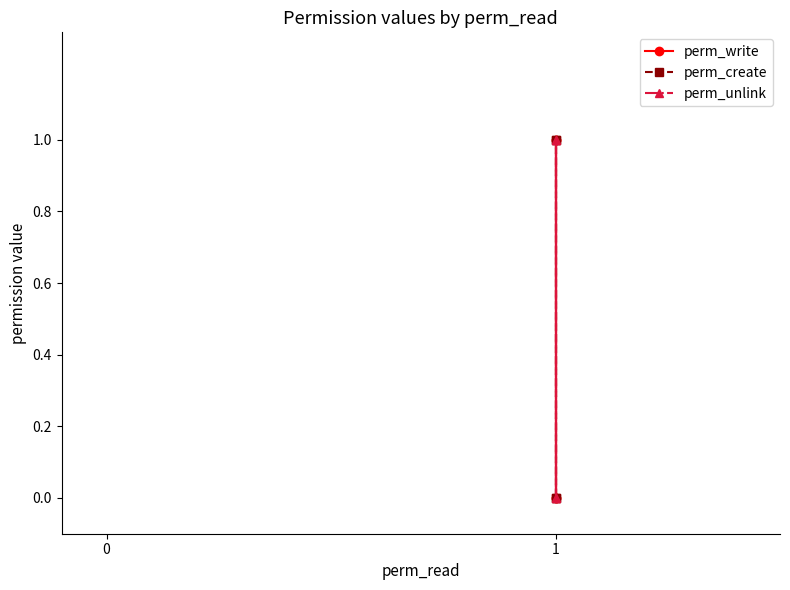

How many values in perm_unlink are above zero?

2